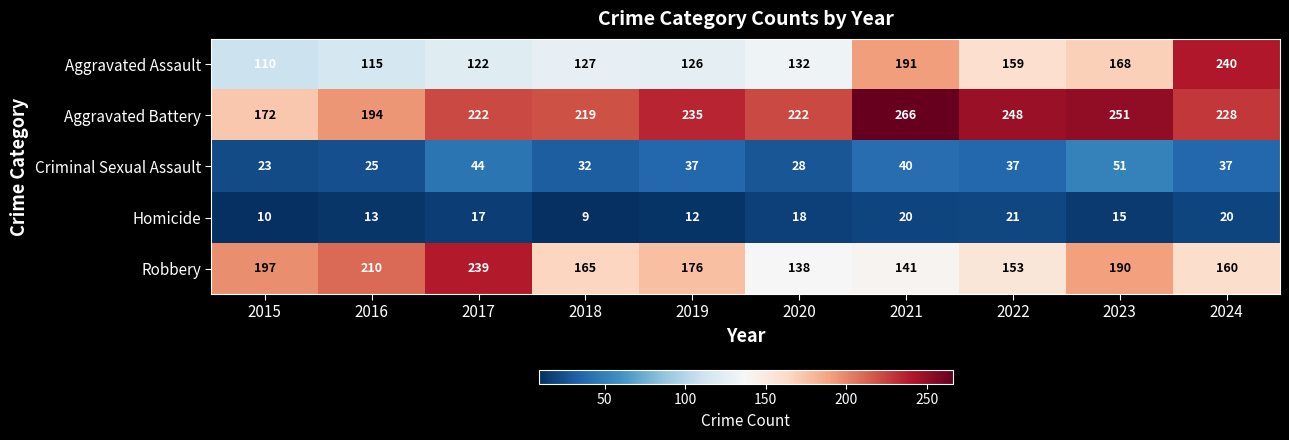

What is the average value of the Robbery series?

177